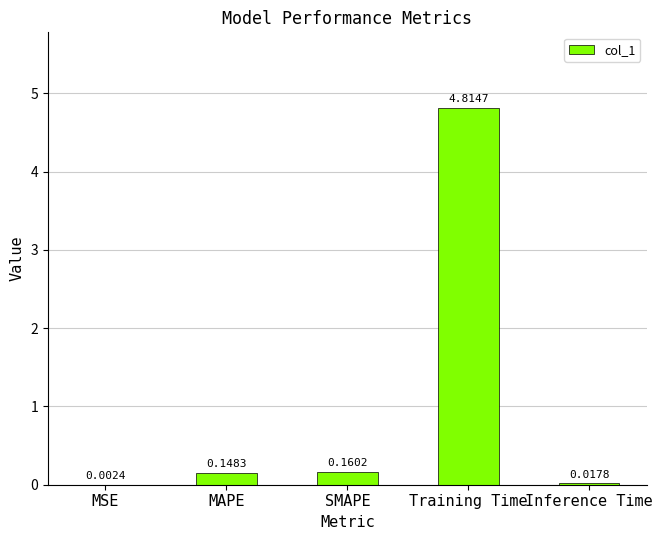

At which category does the chart reach its peak across all series?

Training Time